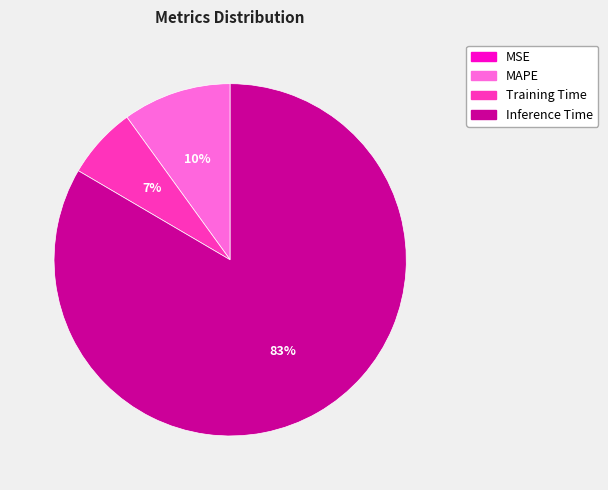

Do MAPE and Training Time together represent more than half of the pie?

No